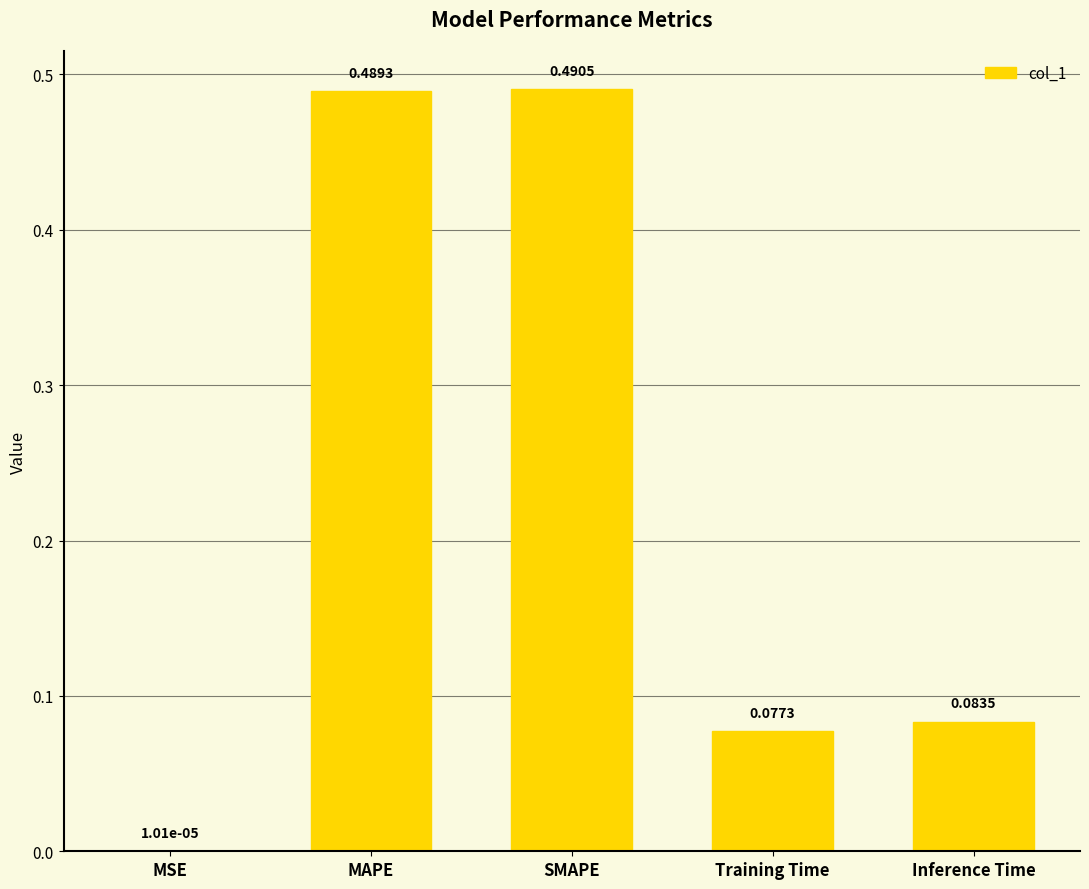

At which category does the chart reach its peak across all series?

SMAPE